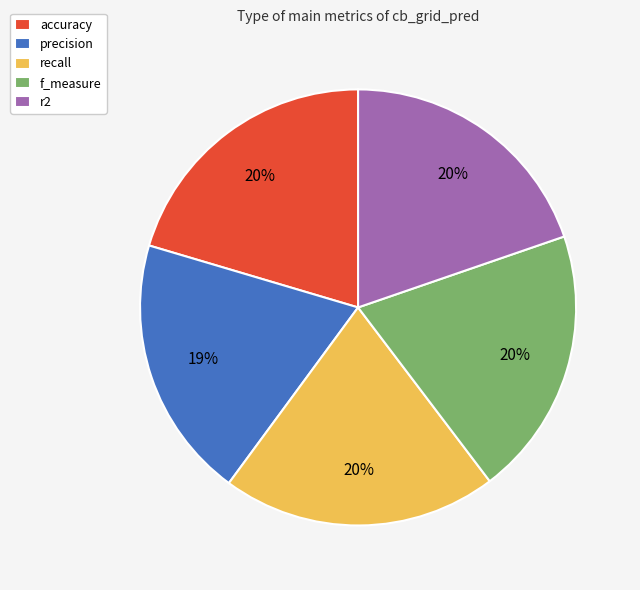

The f_measure slice represents 7% of the pie. True or false?

False